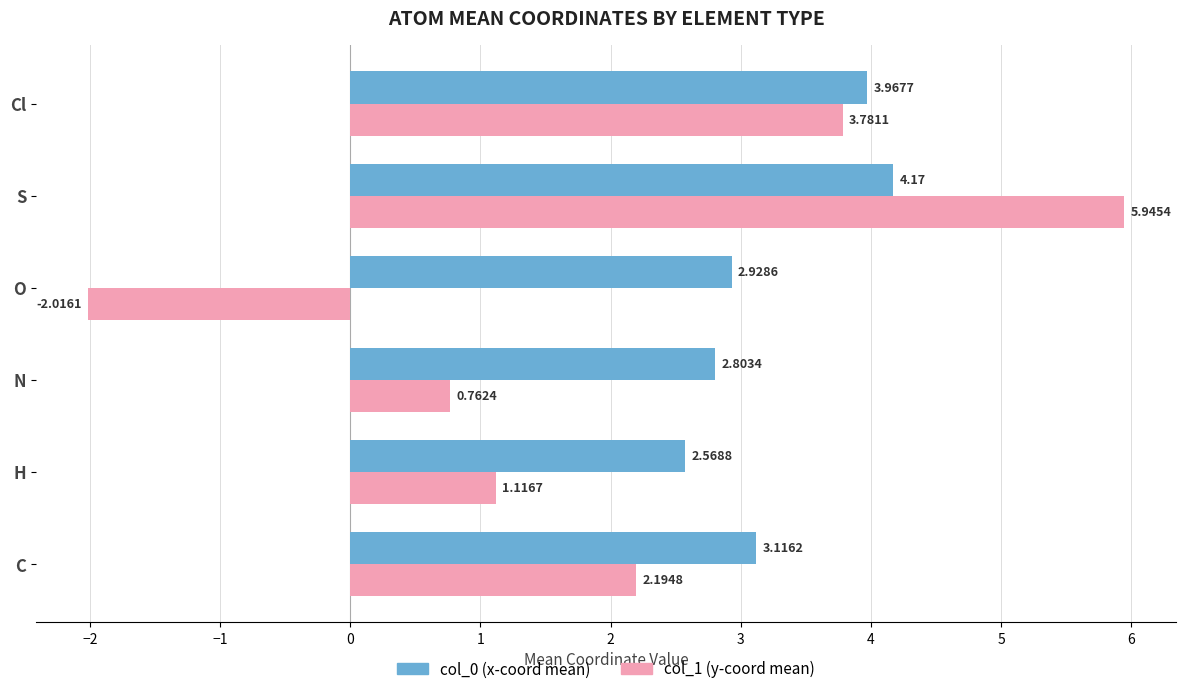

Which category has the highest value across all series?

S